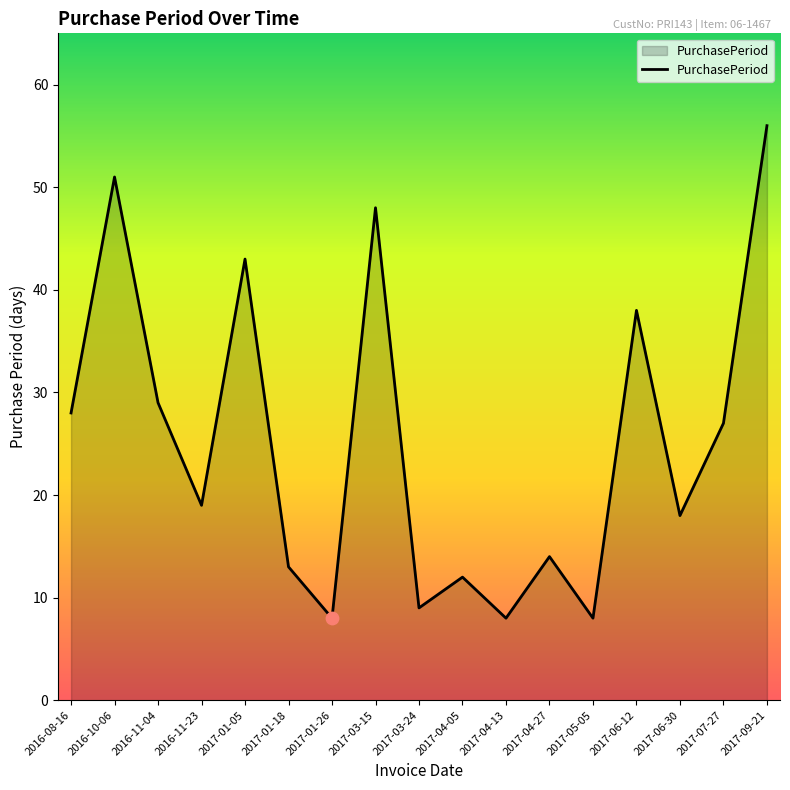

What is the change in value from 2017-04-05 to 2017-06-30?

+6